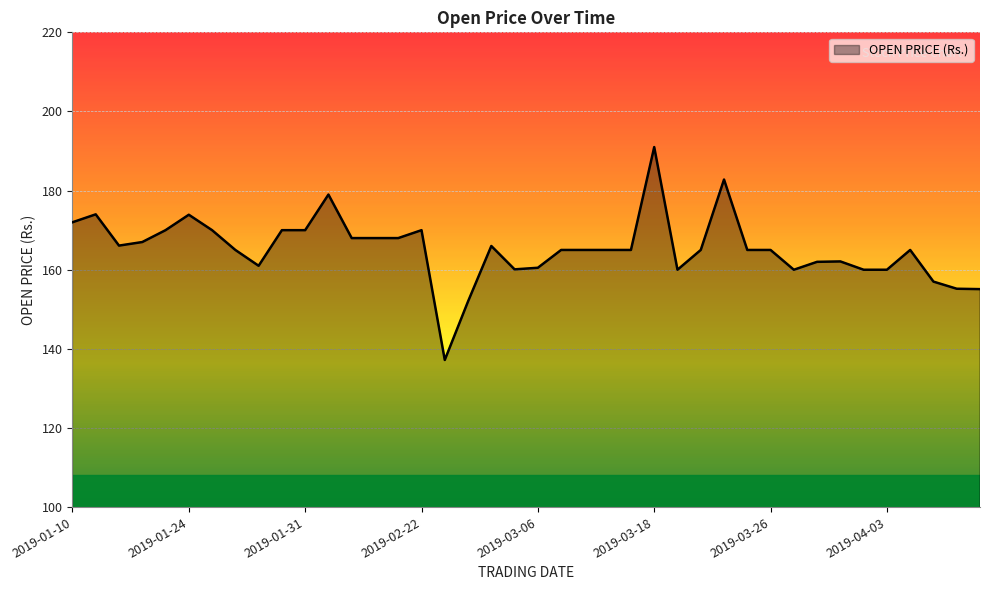

What is the difference between the maximum and minimum values?

53.8